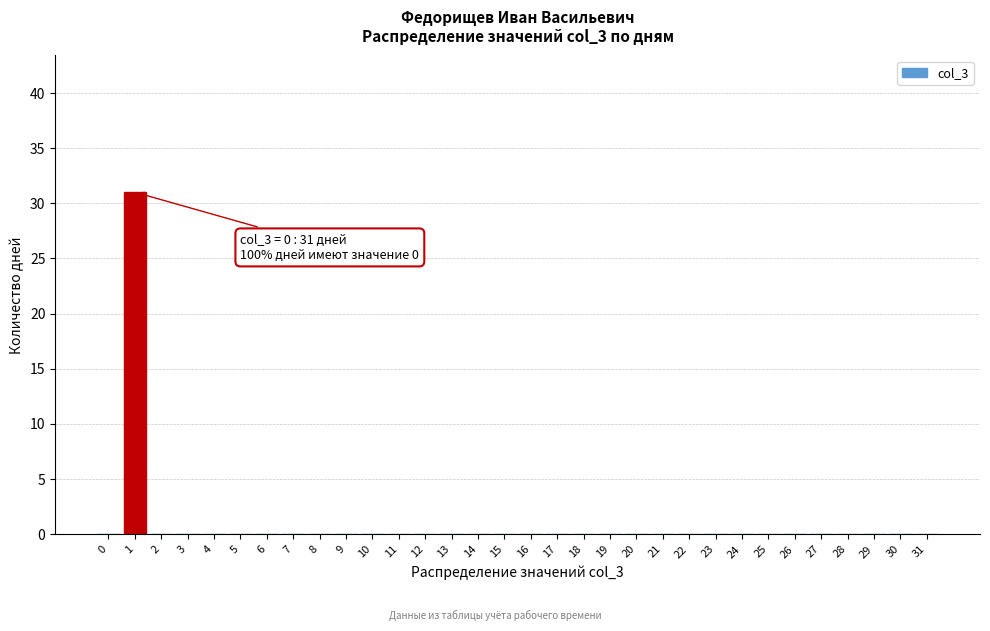

Read the value at 1.

31